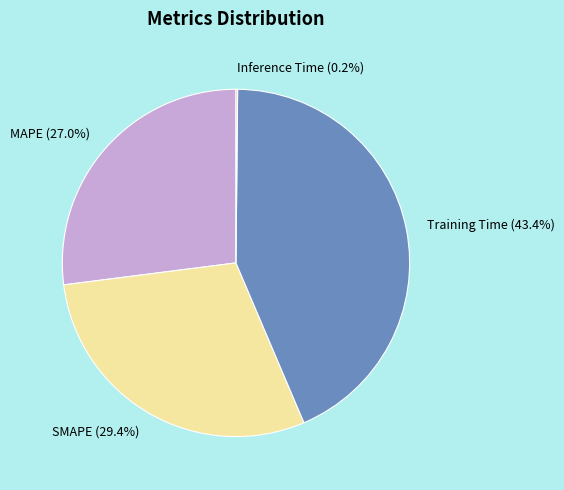

Does any single category account for the majority?

No